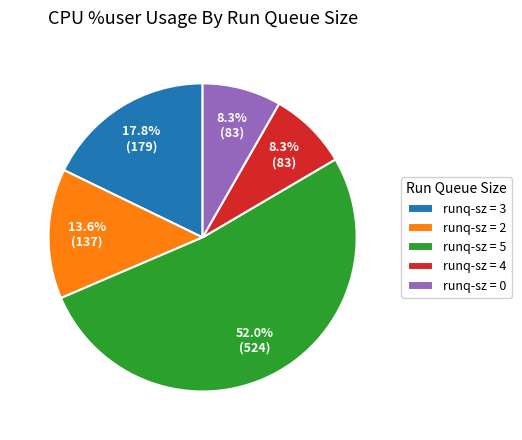

Between runq-sz = 2 and runq-sz = 3, which is larger?

runq-sz = 3